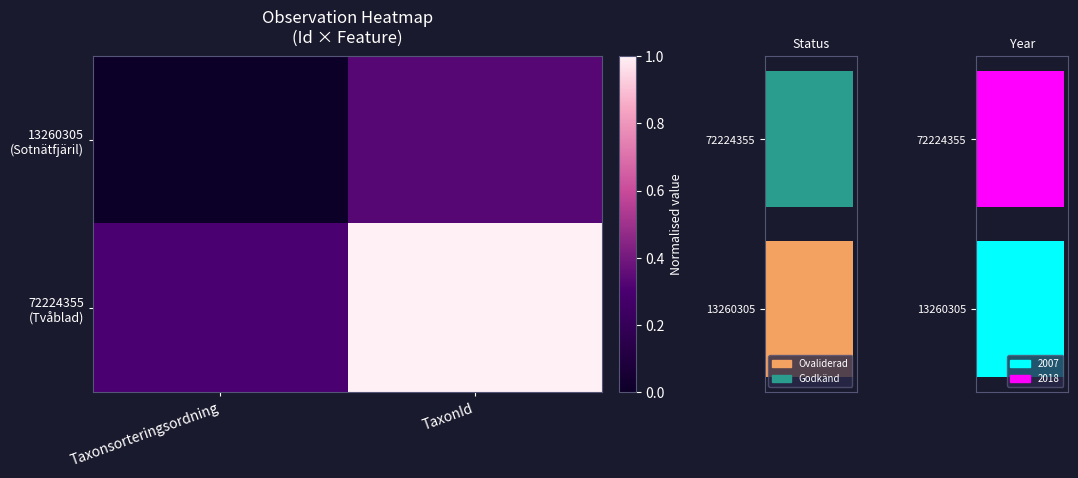

What is the highest value of the 72224355 (Tvåblad) series?

1.0